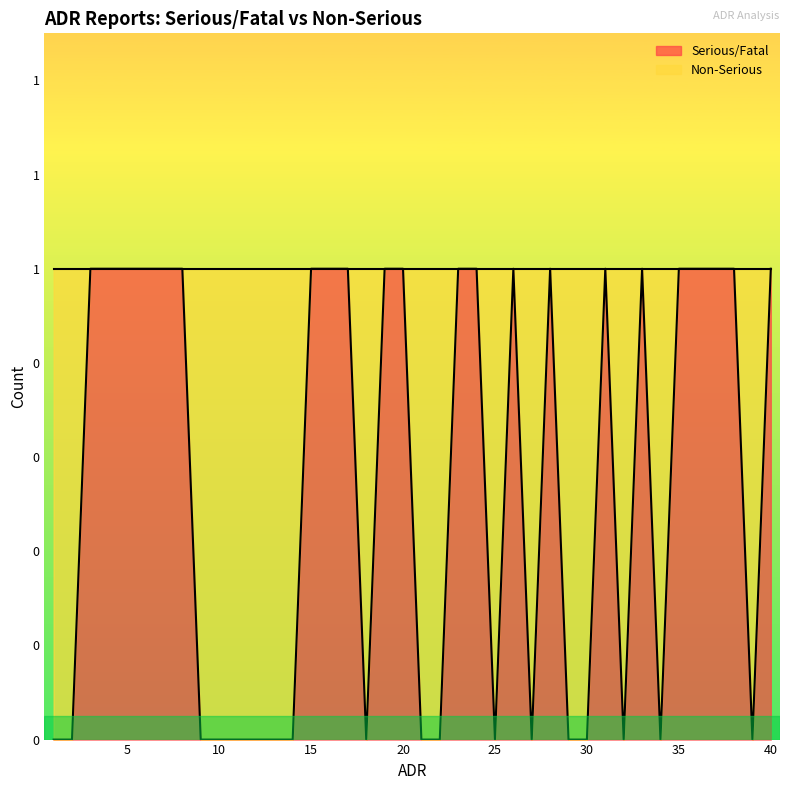

Reading left to right, what are all the values shown in this chart?

0	0	1	1	1	1	1	1	0	0	0	0	0	0	1	1	1	0	1	1	0	0	1	1	0	1	0	1	0	0	1	0	1	0	1	1	1	1	0	1